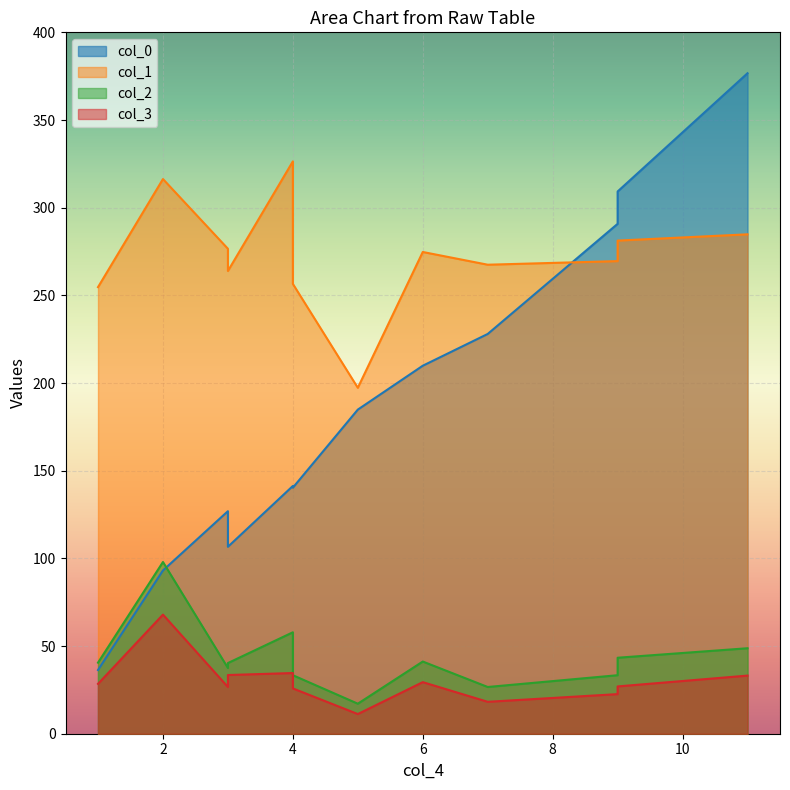

At 1, list the series in order from largest to smallest.

col_1, col_2, col_0, col_3